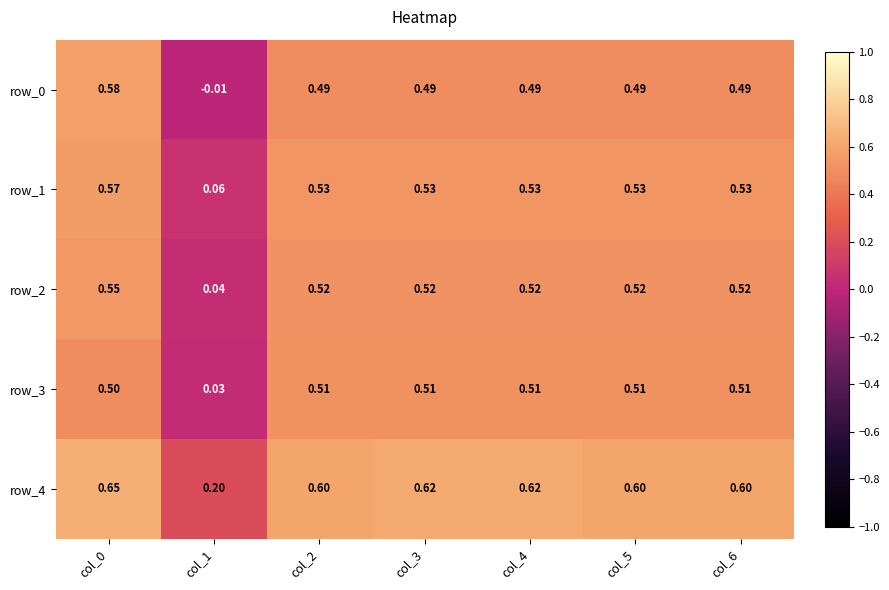

What is the difference between the second highest and minimum values in the row_4 series?

0.4